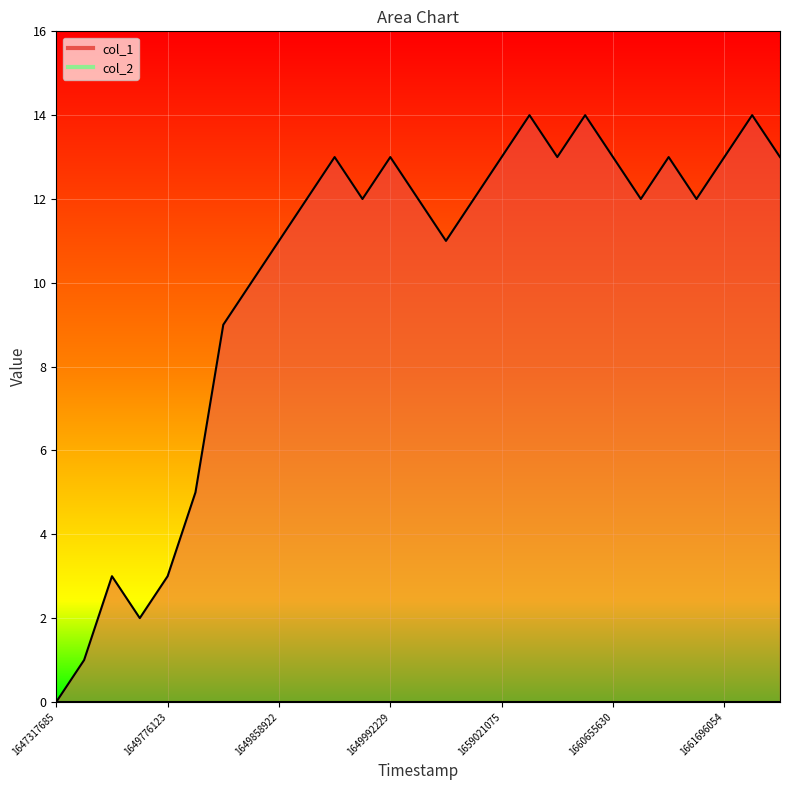

Between 15 and 24, which is larger?

24